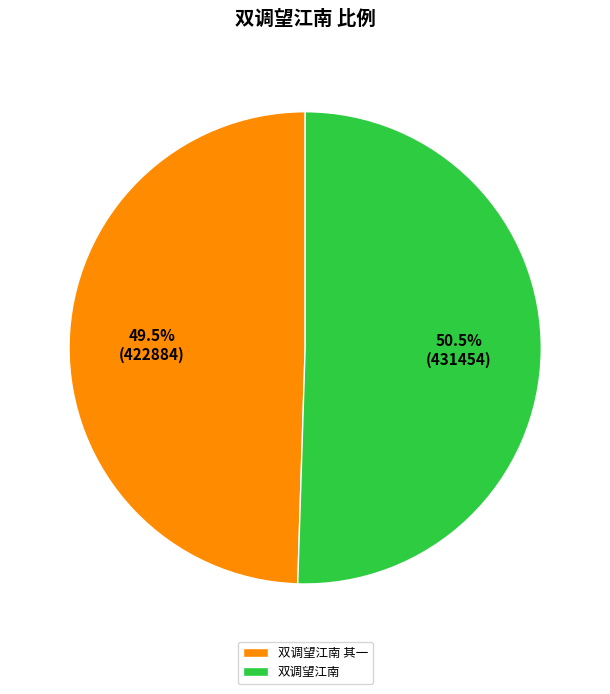

Which category has the biggest portion of the pie?

双调望江南